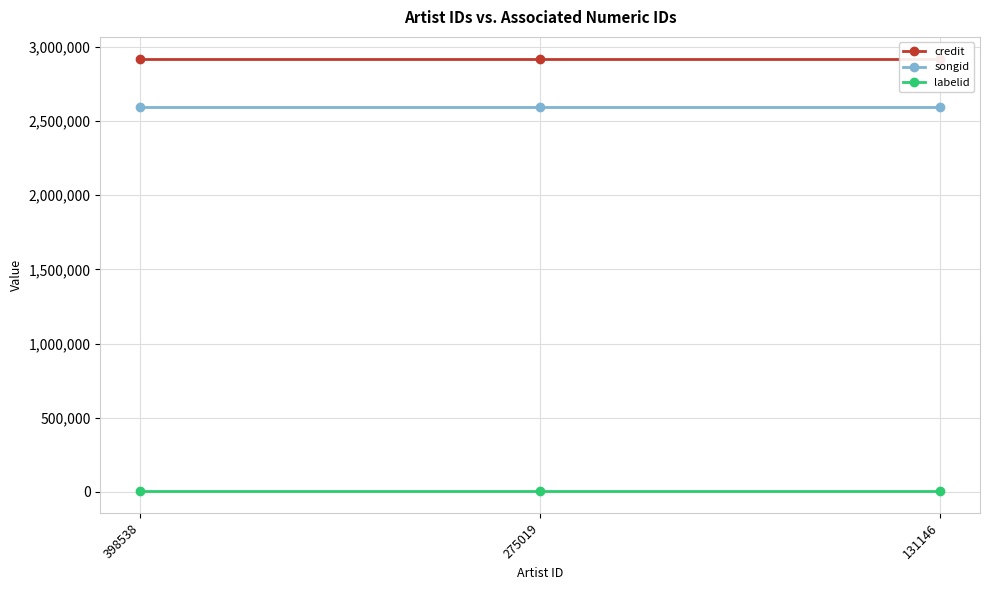

Reading right to left, extract all data points from this chart.

credit: 131146=2921796	275019=2921796	398538=2921796
songid: 131146=2596521	275019=2596521	398538=2596521
labelid: 131146=5095	275019=5095	398538=5095